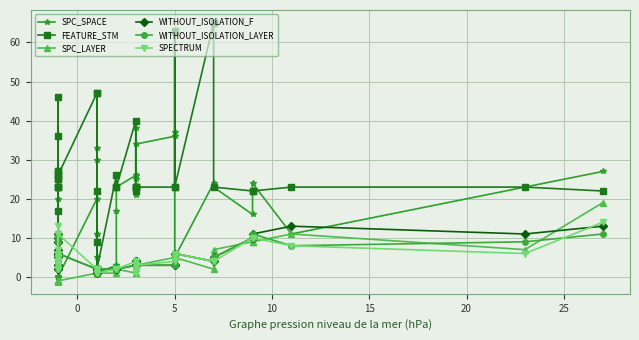

Is it true that WITHOUT_ISOLATION_LAYER equals 1 at 20?

False